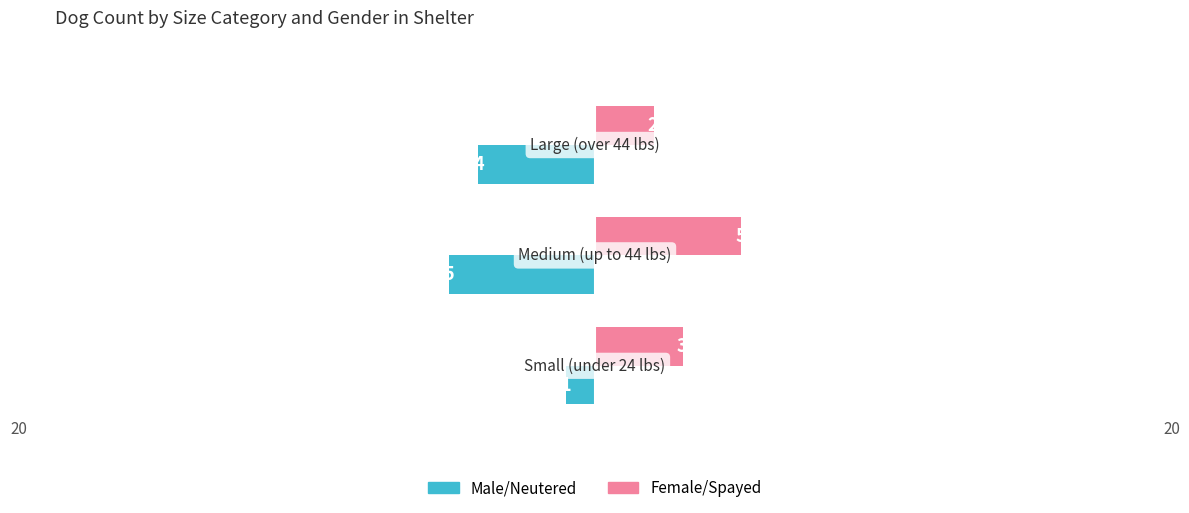

What is the sum of all Male/Neutered values?

-10